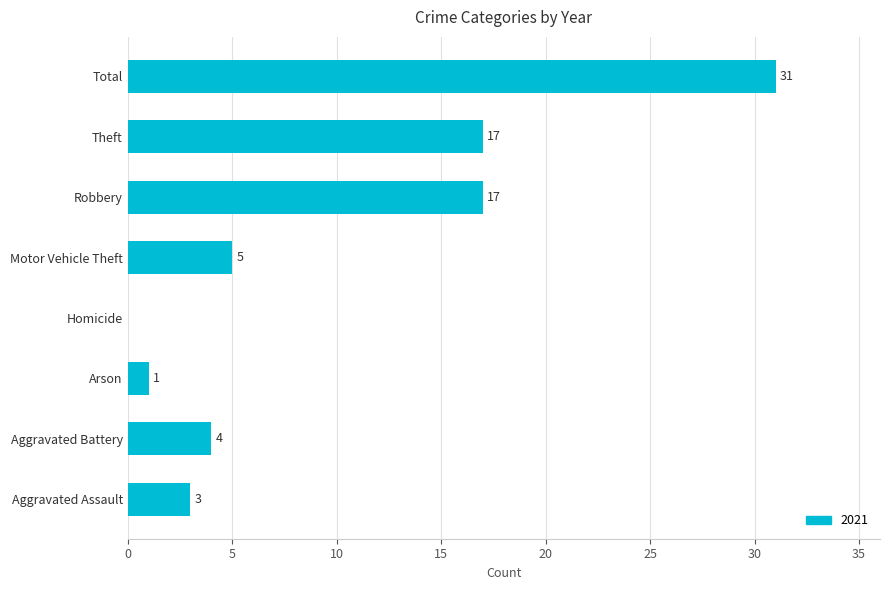

Is it true that the value at Homicide is 0?

True